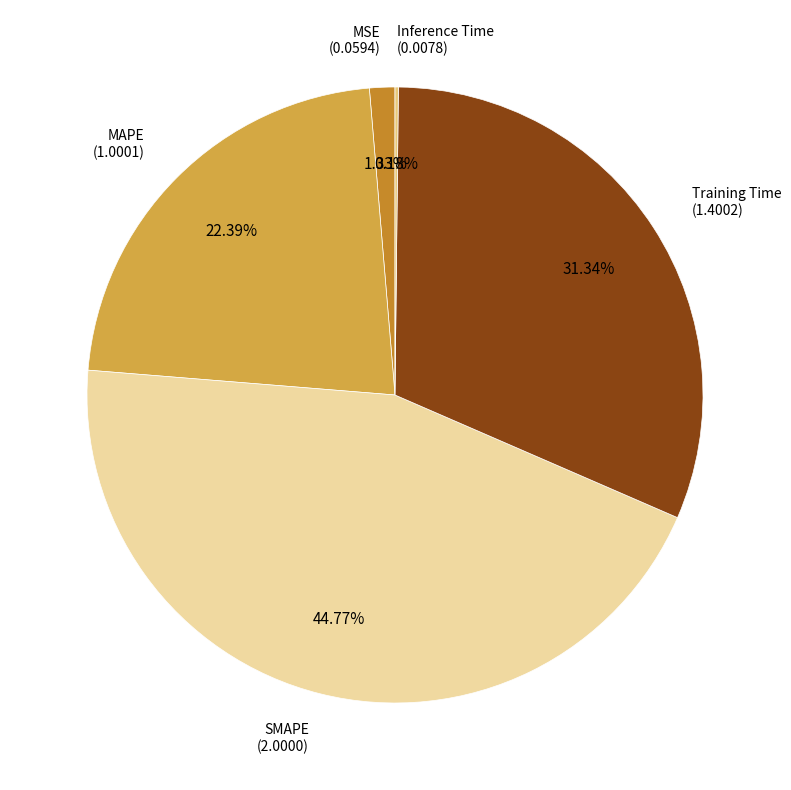

Is there a majority slice in this chart?

No